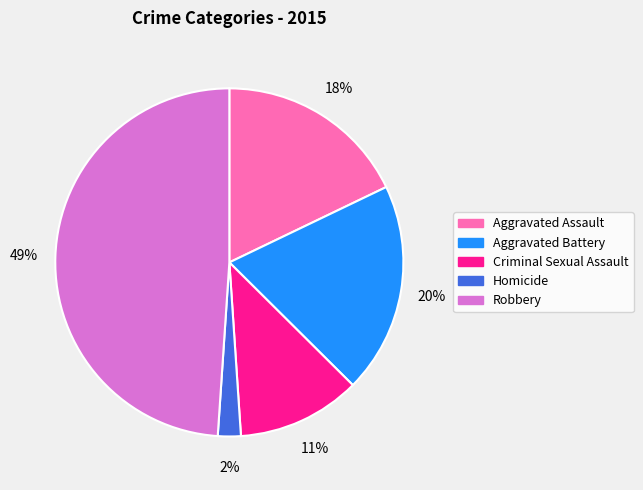

Which slice is the largest?

Robbery